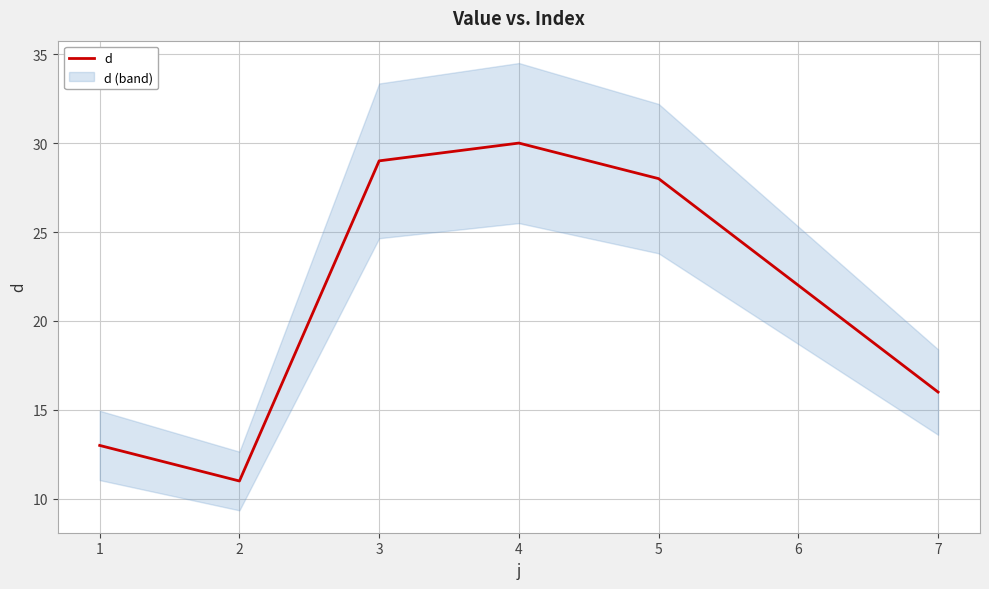

Which category has the highest value across all series?

4